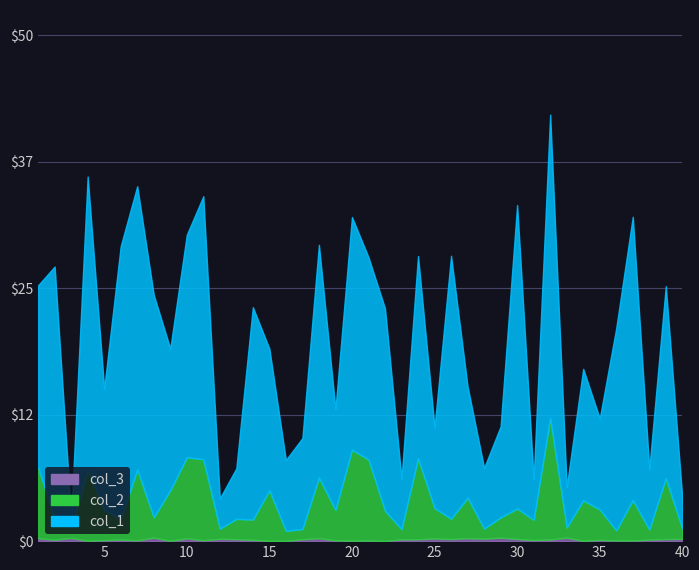

In col_1, how many points are lower than both neighbors (excluding endpoints)?

13